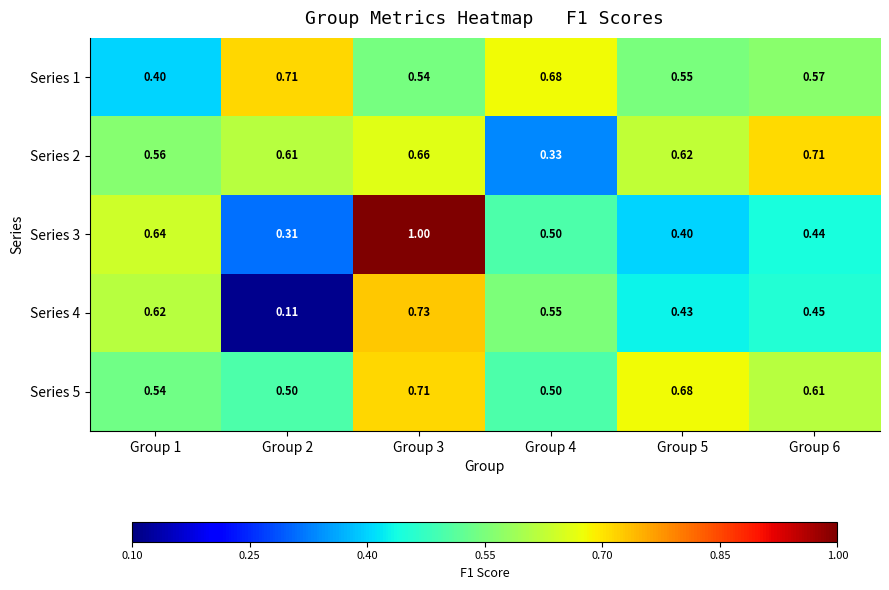

Is the value of Series 1 at Group 6 greater than the value of Series 5 at Group 1?

Yes